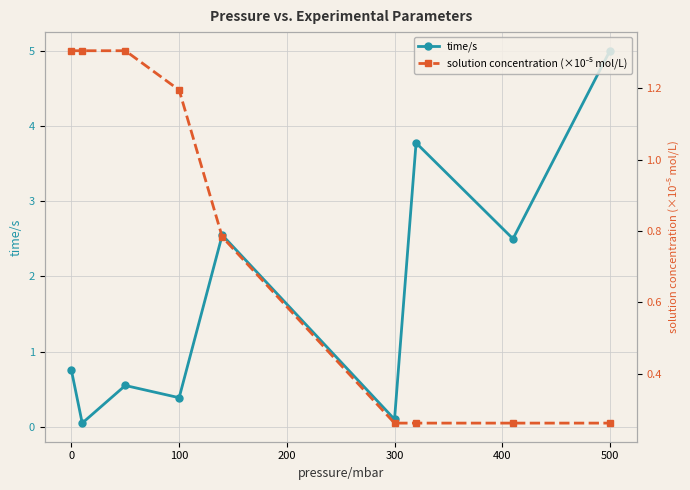

How many interior local valleys does the time/s series have?

4